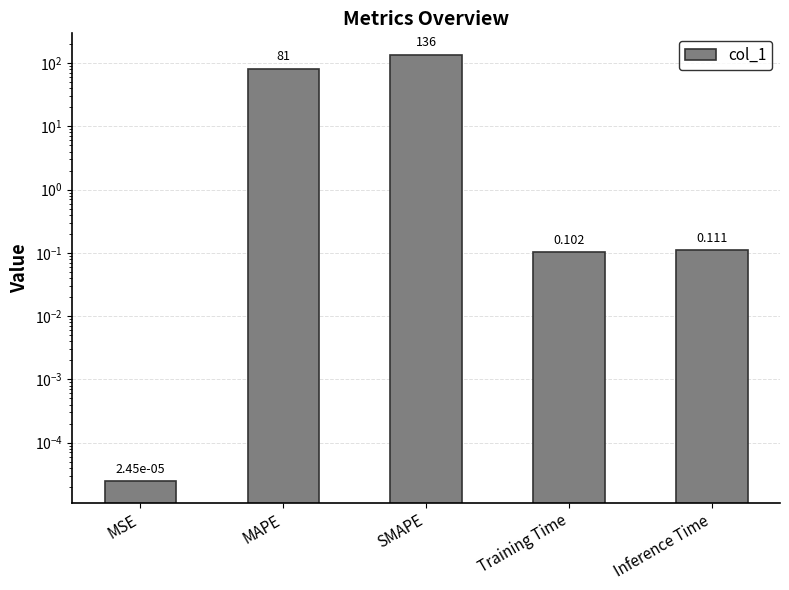

List the labels in order of value, largest first.

SMAPE, MAPE, Inference Time, Training Time, MSE